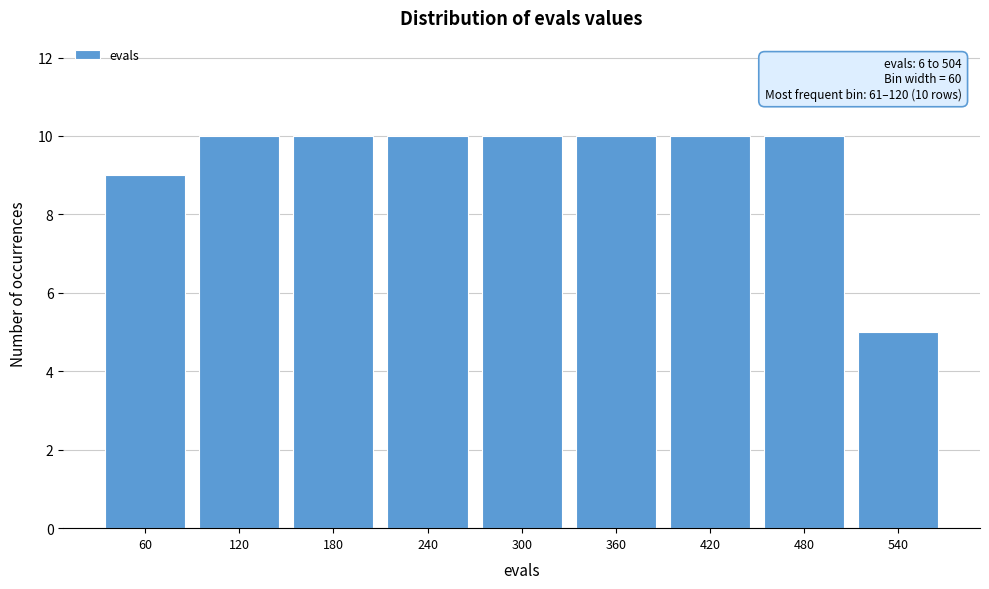

Reading left to right, extract all data points from this chart.

60=9	120=10	180=10	240=10	300=10	360=10	420=10	480=10	540=5